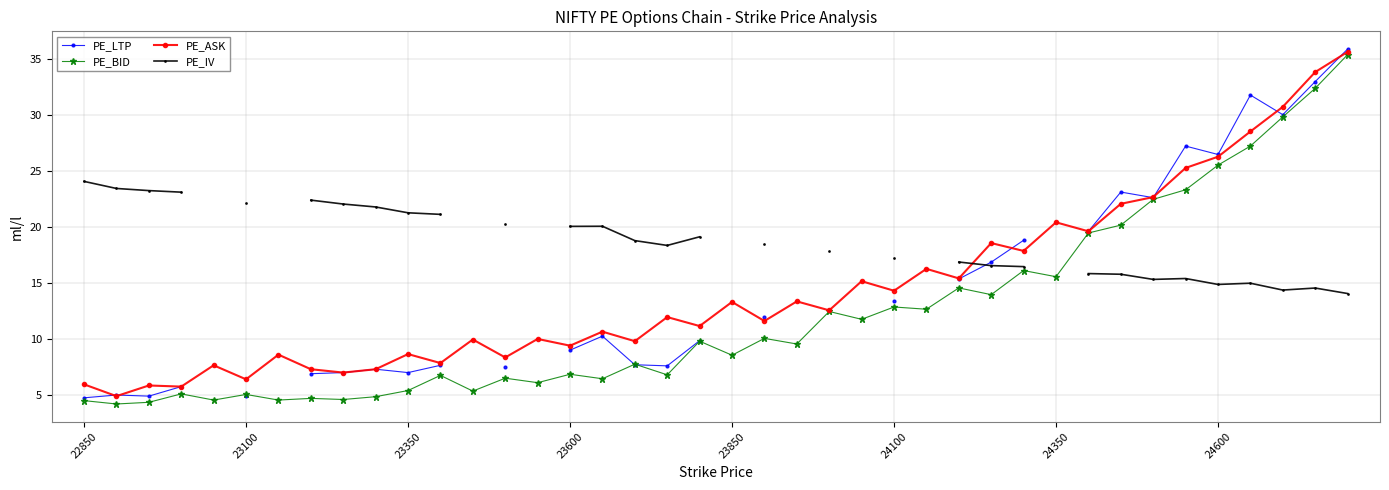

Is it true that PE_ASK equals 20.8 at 23850?

False